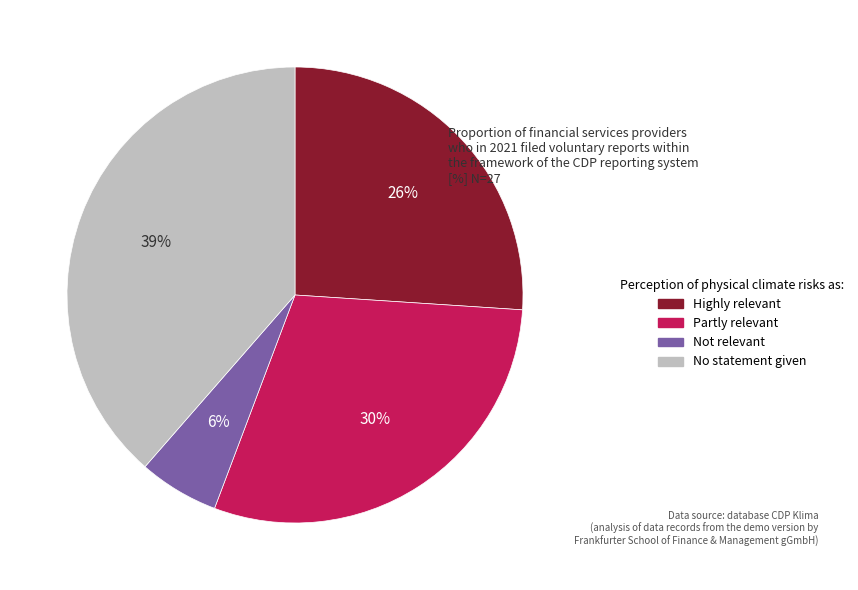

Combined, do No statement given and Highly relevant account for over 50%?

Yes